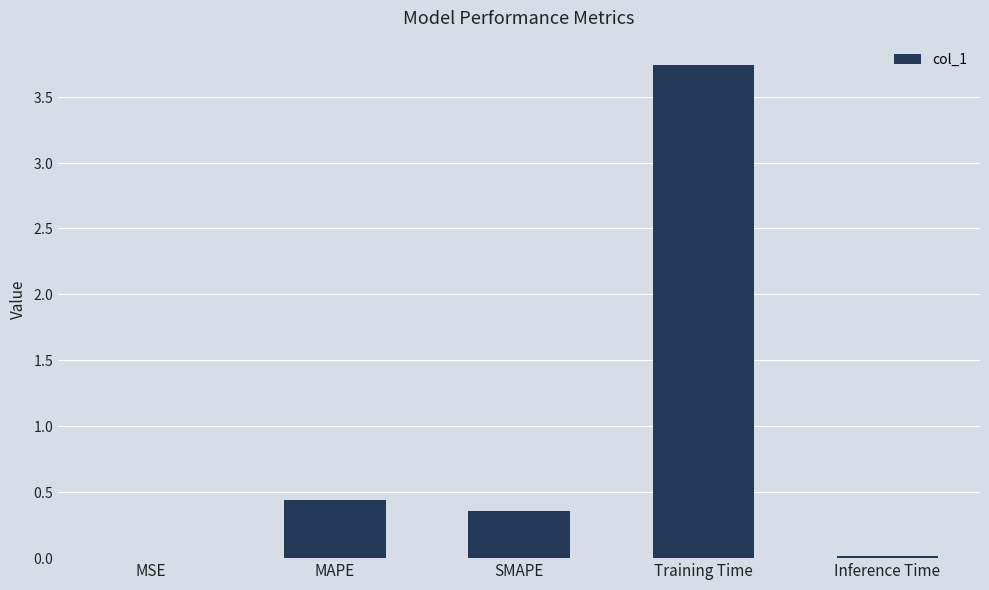

What is the label of the 5th bar from the left?

Inference Time